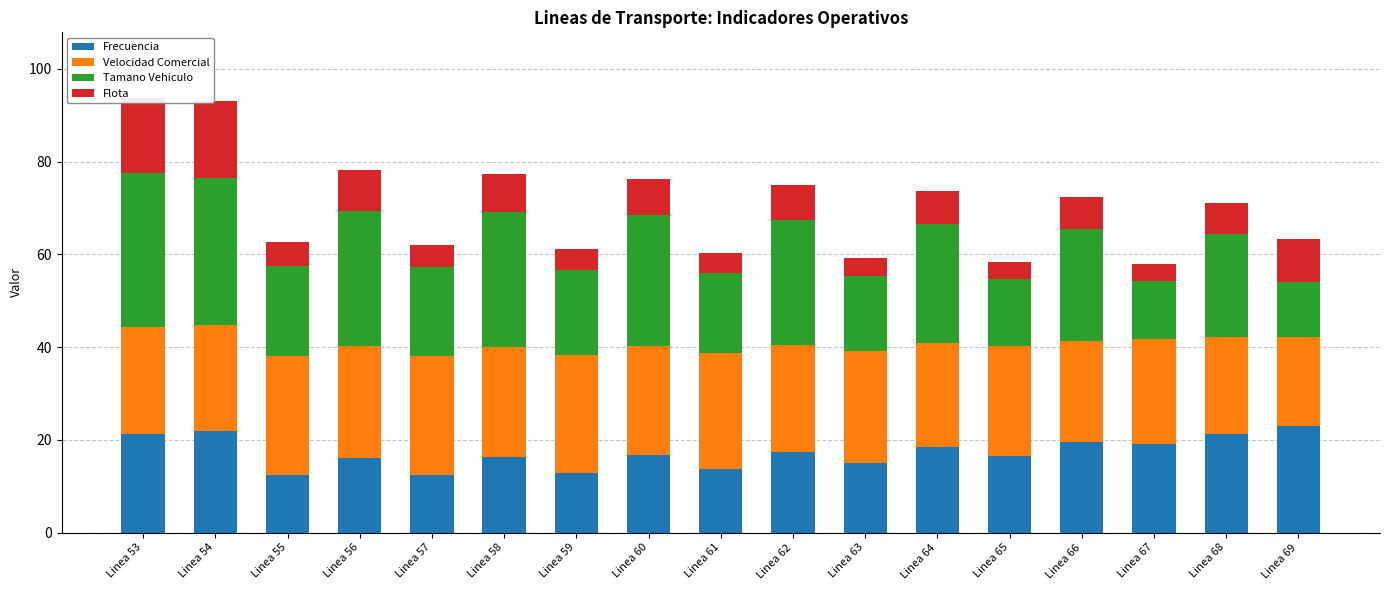

What is the total value across all series at Linea 55?

62.7